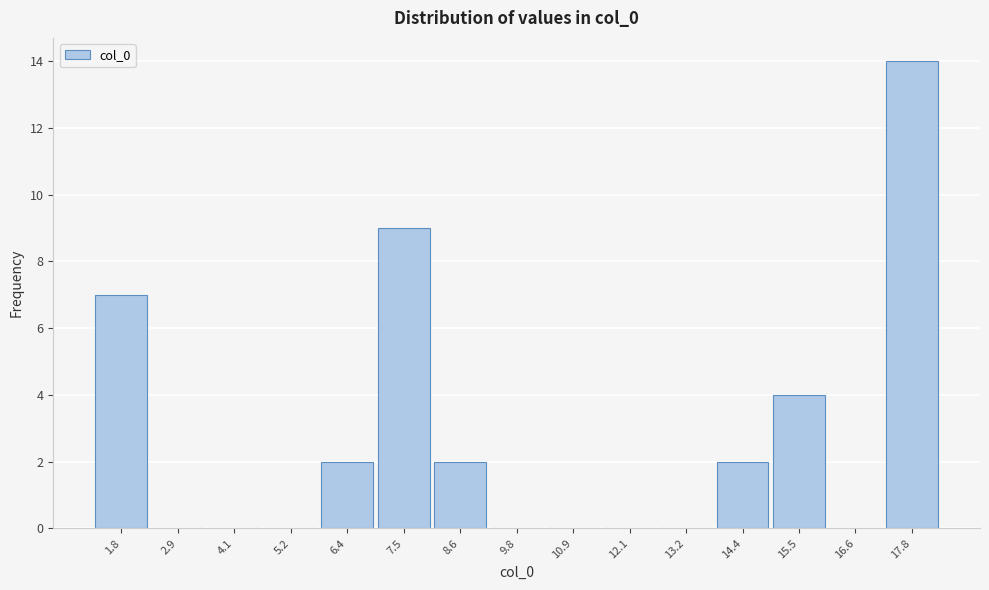

Reading left to right, list all the values displayed in this chart.

1.8=7	2.9=0	4.1=0	5.2=0	6.4=2	7.5=9	8.6=2	9.8=0	10.9=0	12.1=0	13.2=0	14.4=2	15.5=4	16.6=0	17.8=14